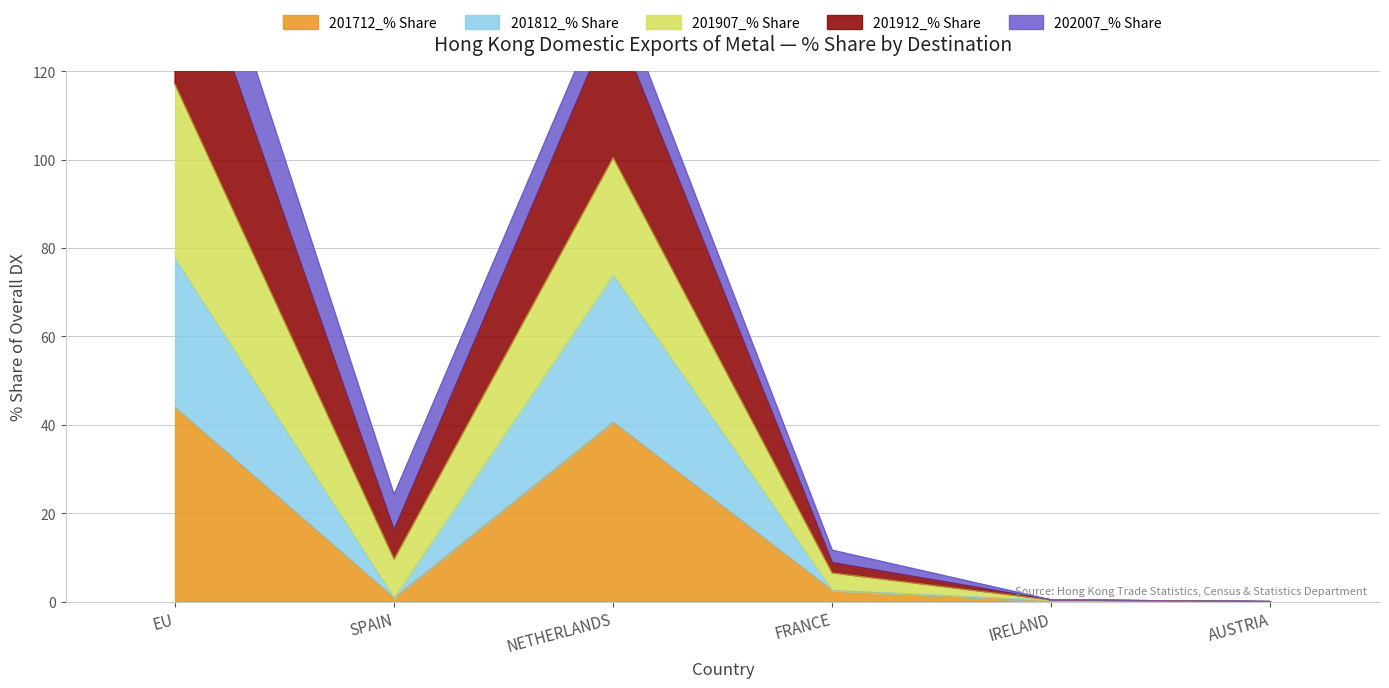

In 201712_% Share, how many points are higher than both neighbors (excluding endpoints)?

1